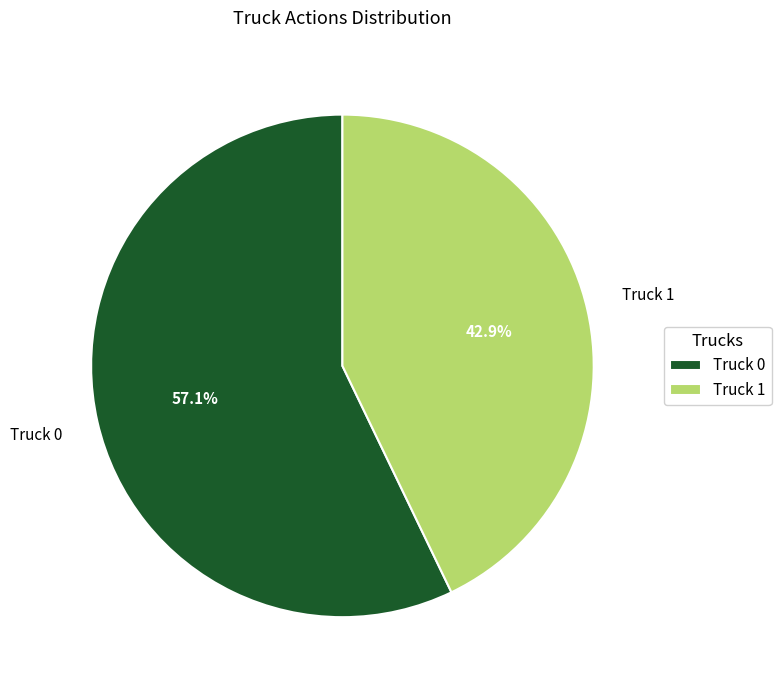

Combined, what portion of the pie is Truck 0 and Truck 1?

100.0%